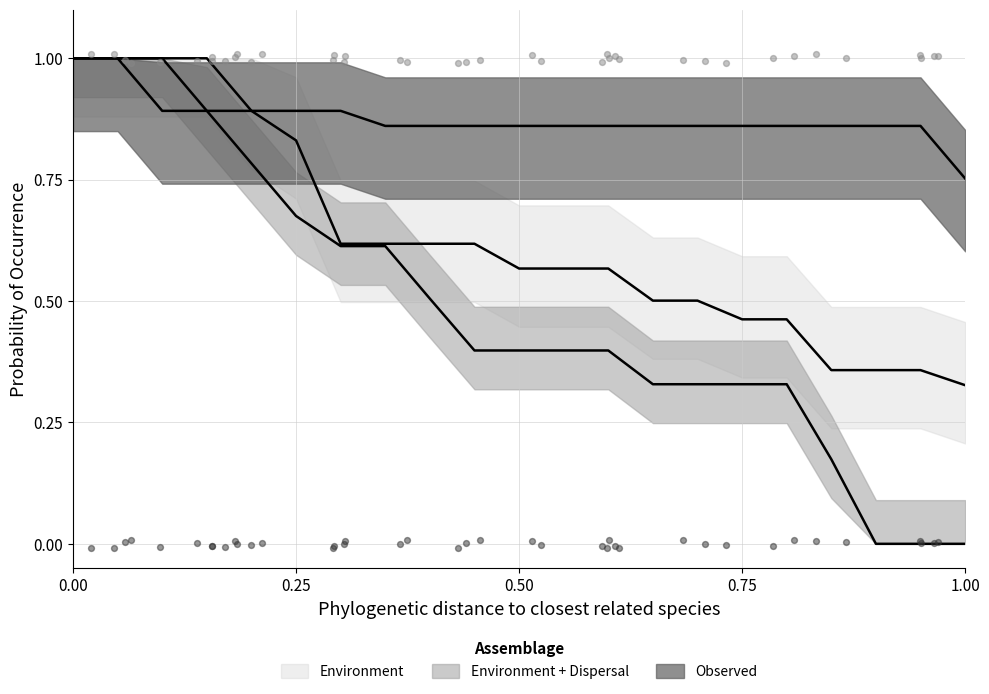

Is the value of row0 at 20 greater than the value of row3 at 18?

No